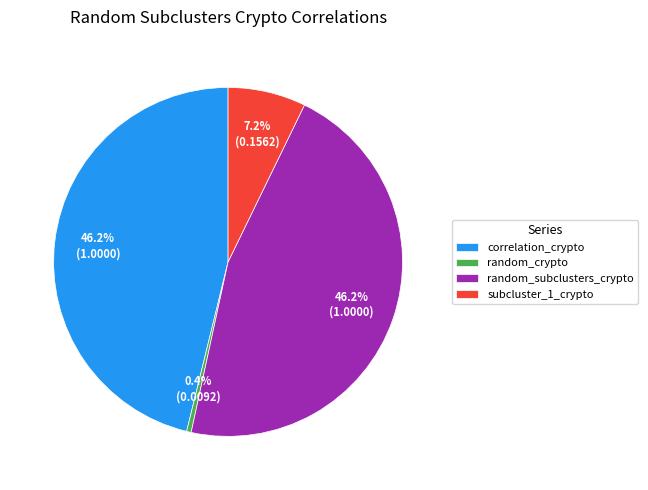

What is the smallest slice in the pie chart?

random_crypto